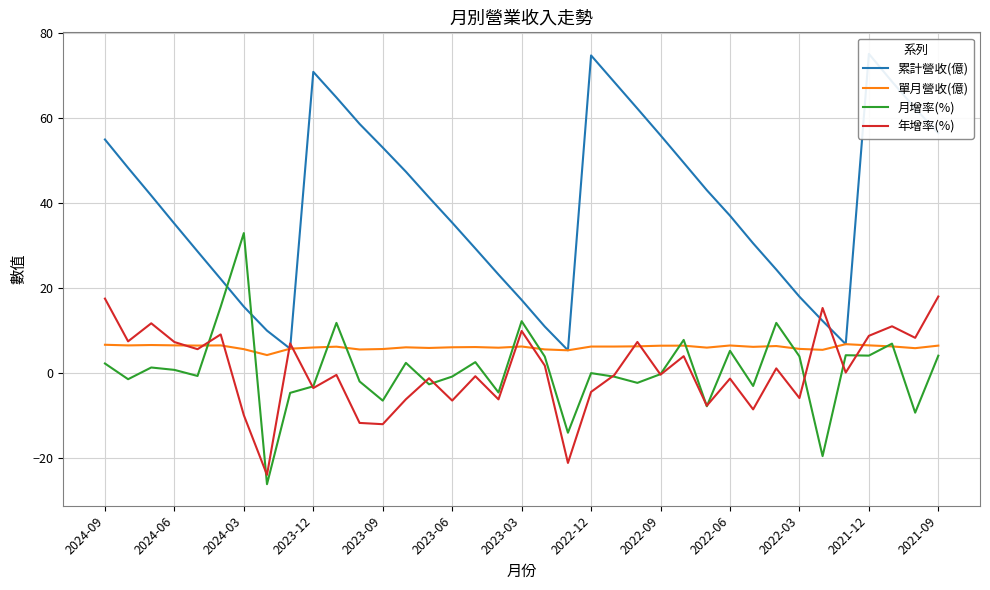

Is the value of 單月營收(億) at 2023-12 greater than the value of 年增率(%) at 2023-09?

Yes